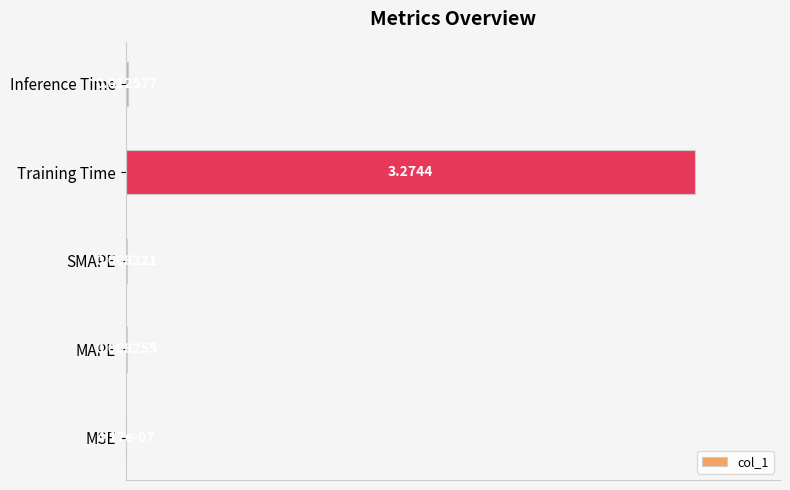

How many series are shown in this chart?

1